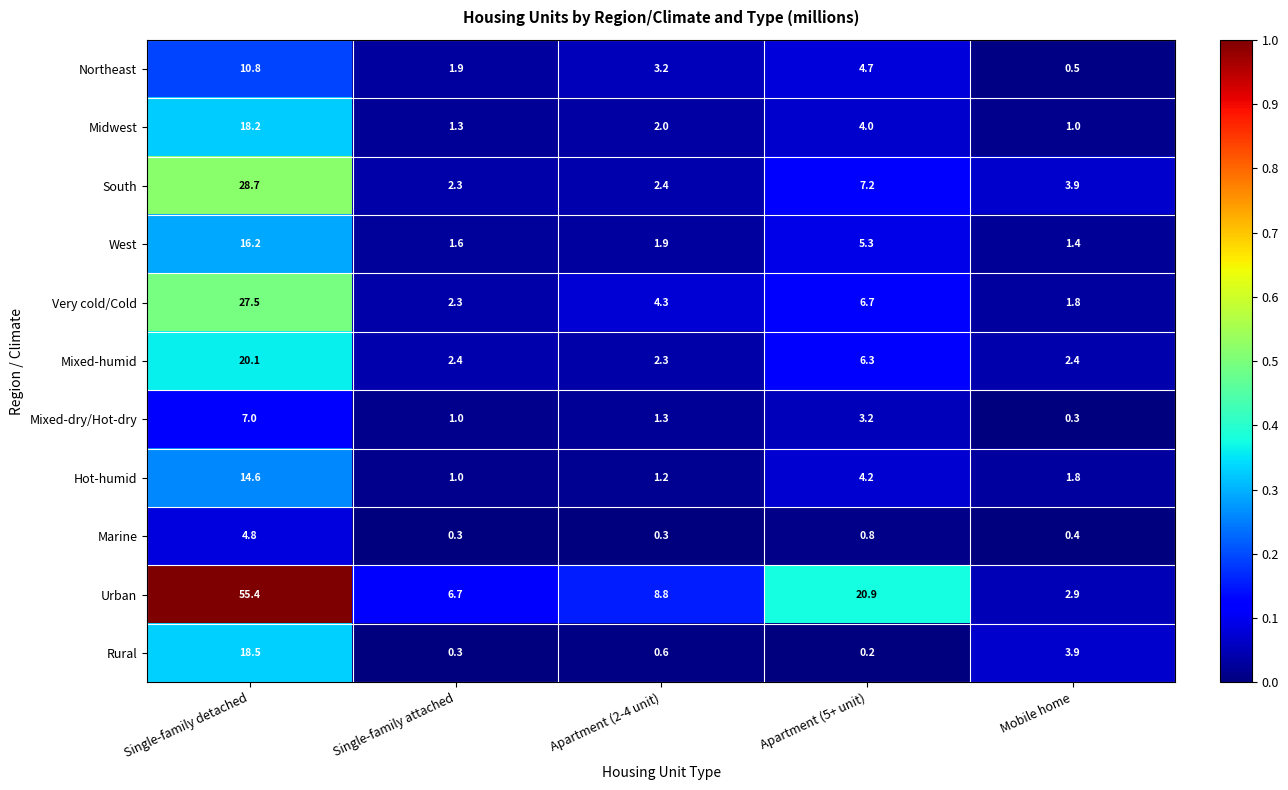

True or false: Midwest has a value of 1.3 at Single-family attached.

True